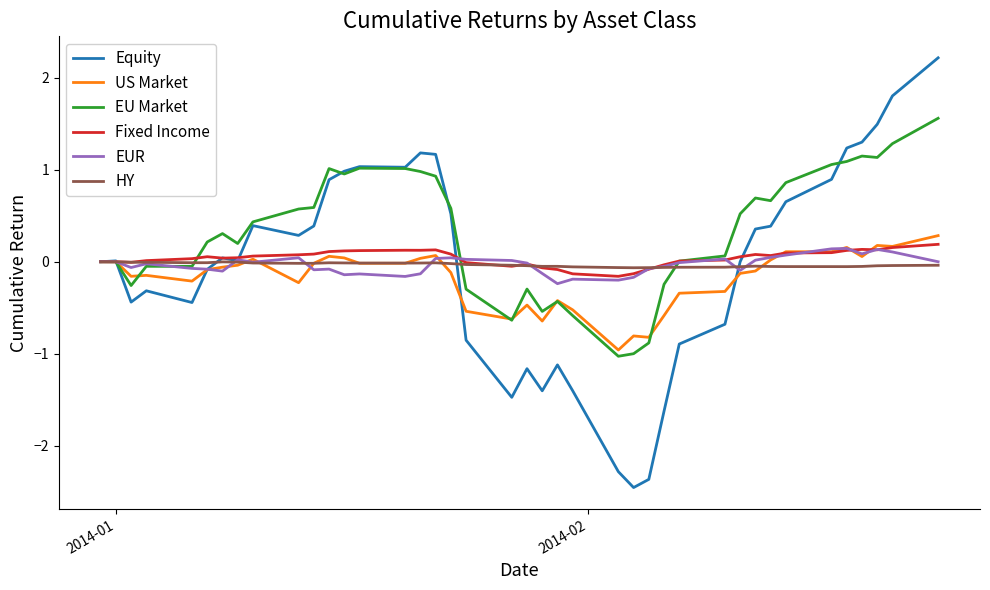

Which series has the largest total across all categories?

EU Market